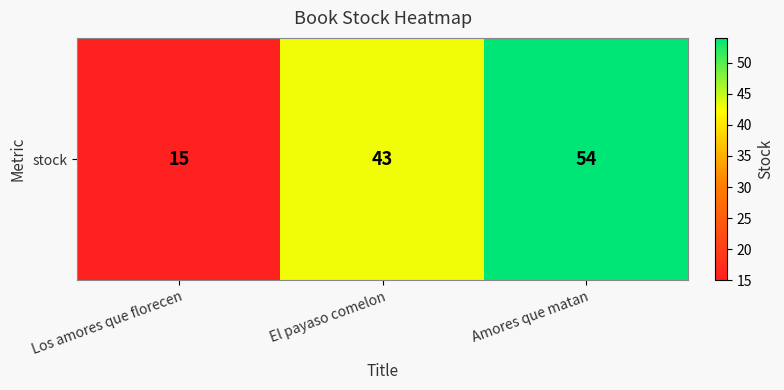

What is the sum of the values at Los amores que florecen and El payaso comelon?

58